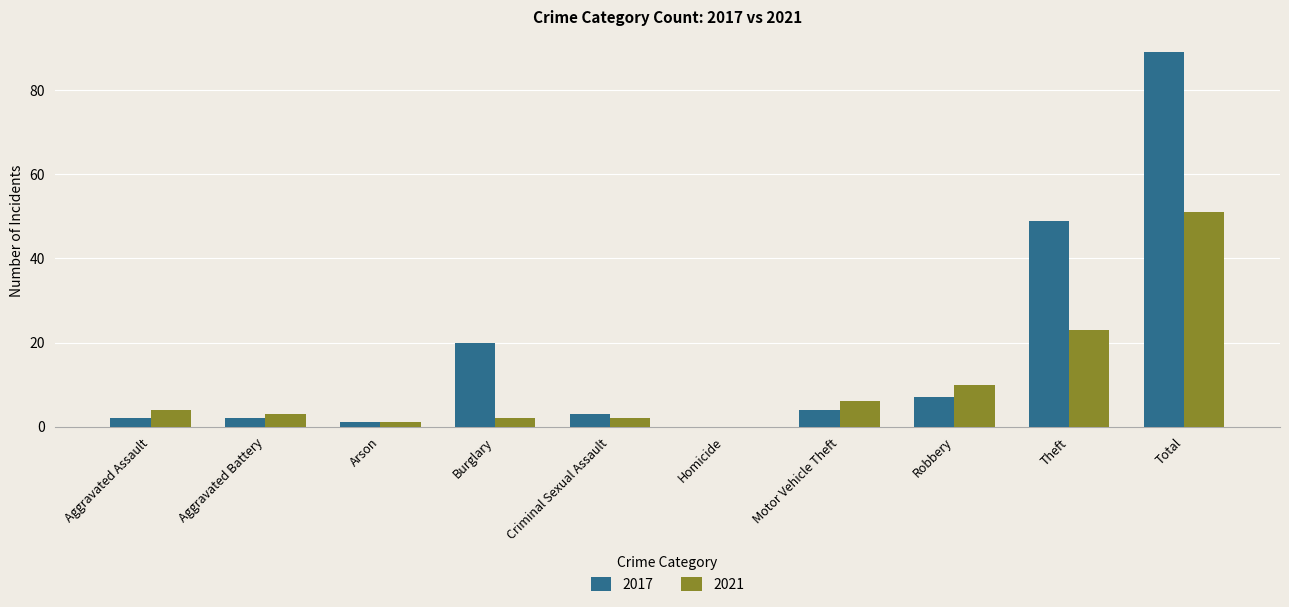

What is the sum of the 2017 values at Aggravated Battery and Aggravated Assault?

4